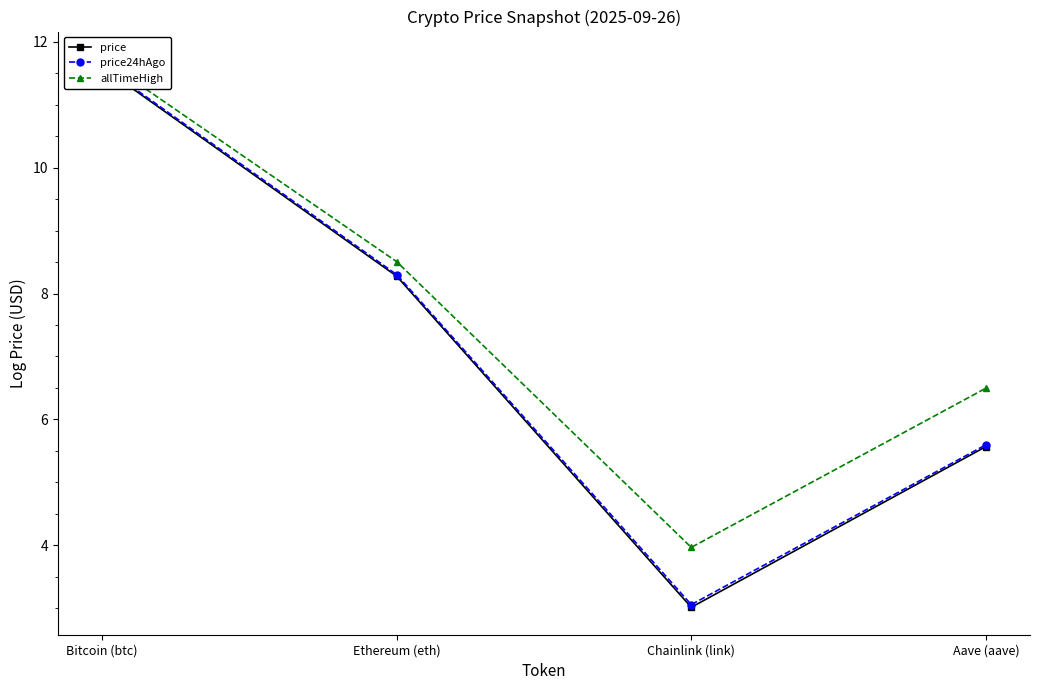

True or false: allTimeHigh has more than 2 points higher than both neighbors.

False